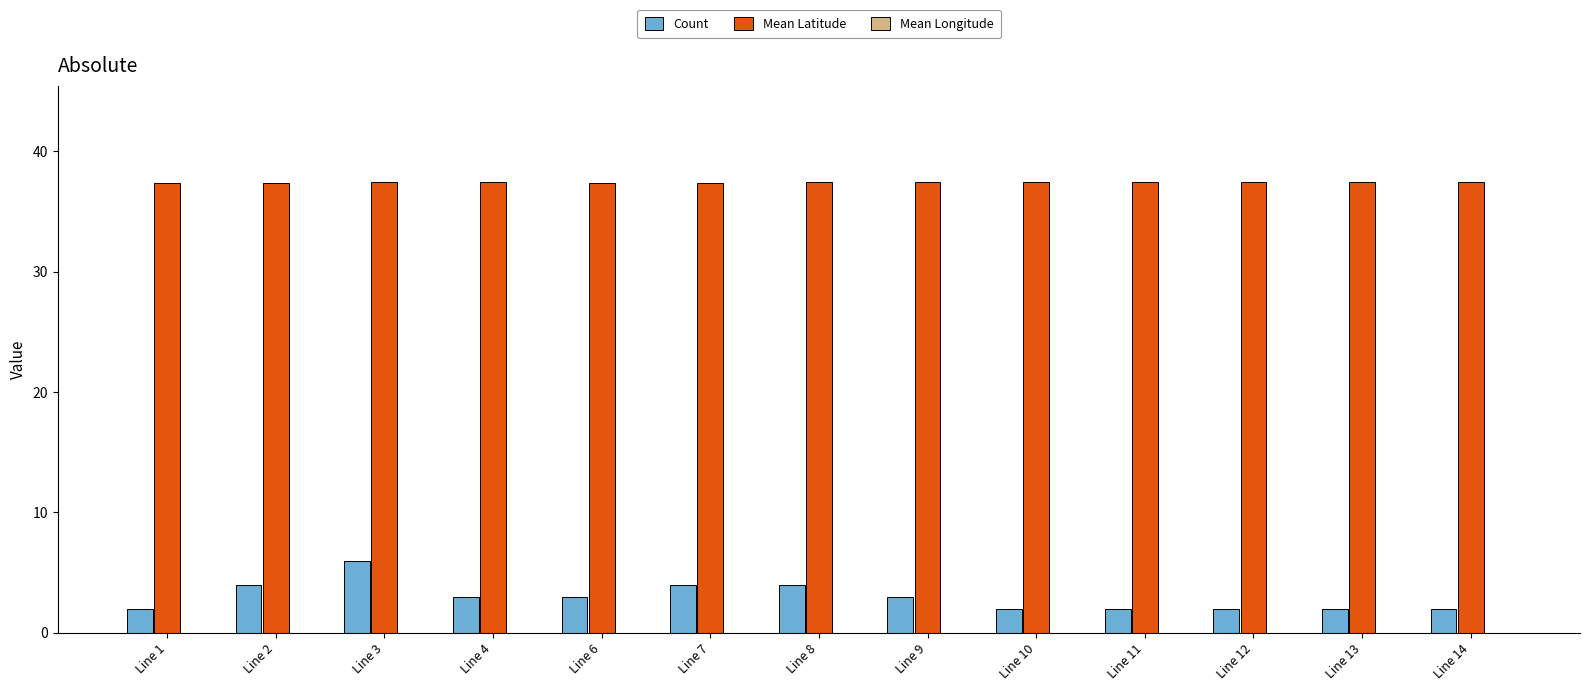

Between Line 11 and Line 7, which is larger?

Line 7